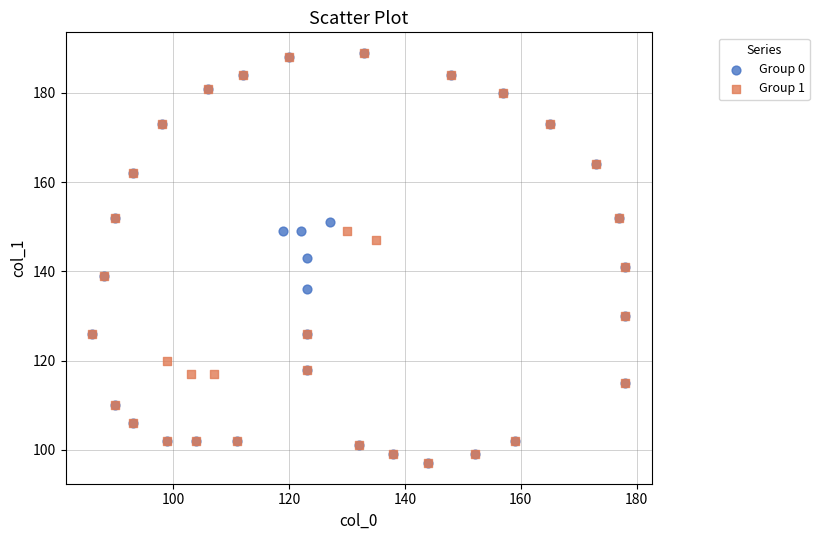

What are all the series names shown in the legend?

Group 0, Group 1